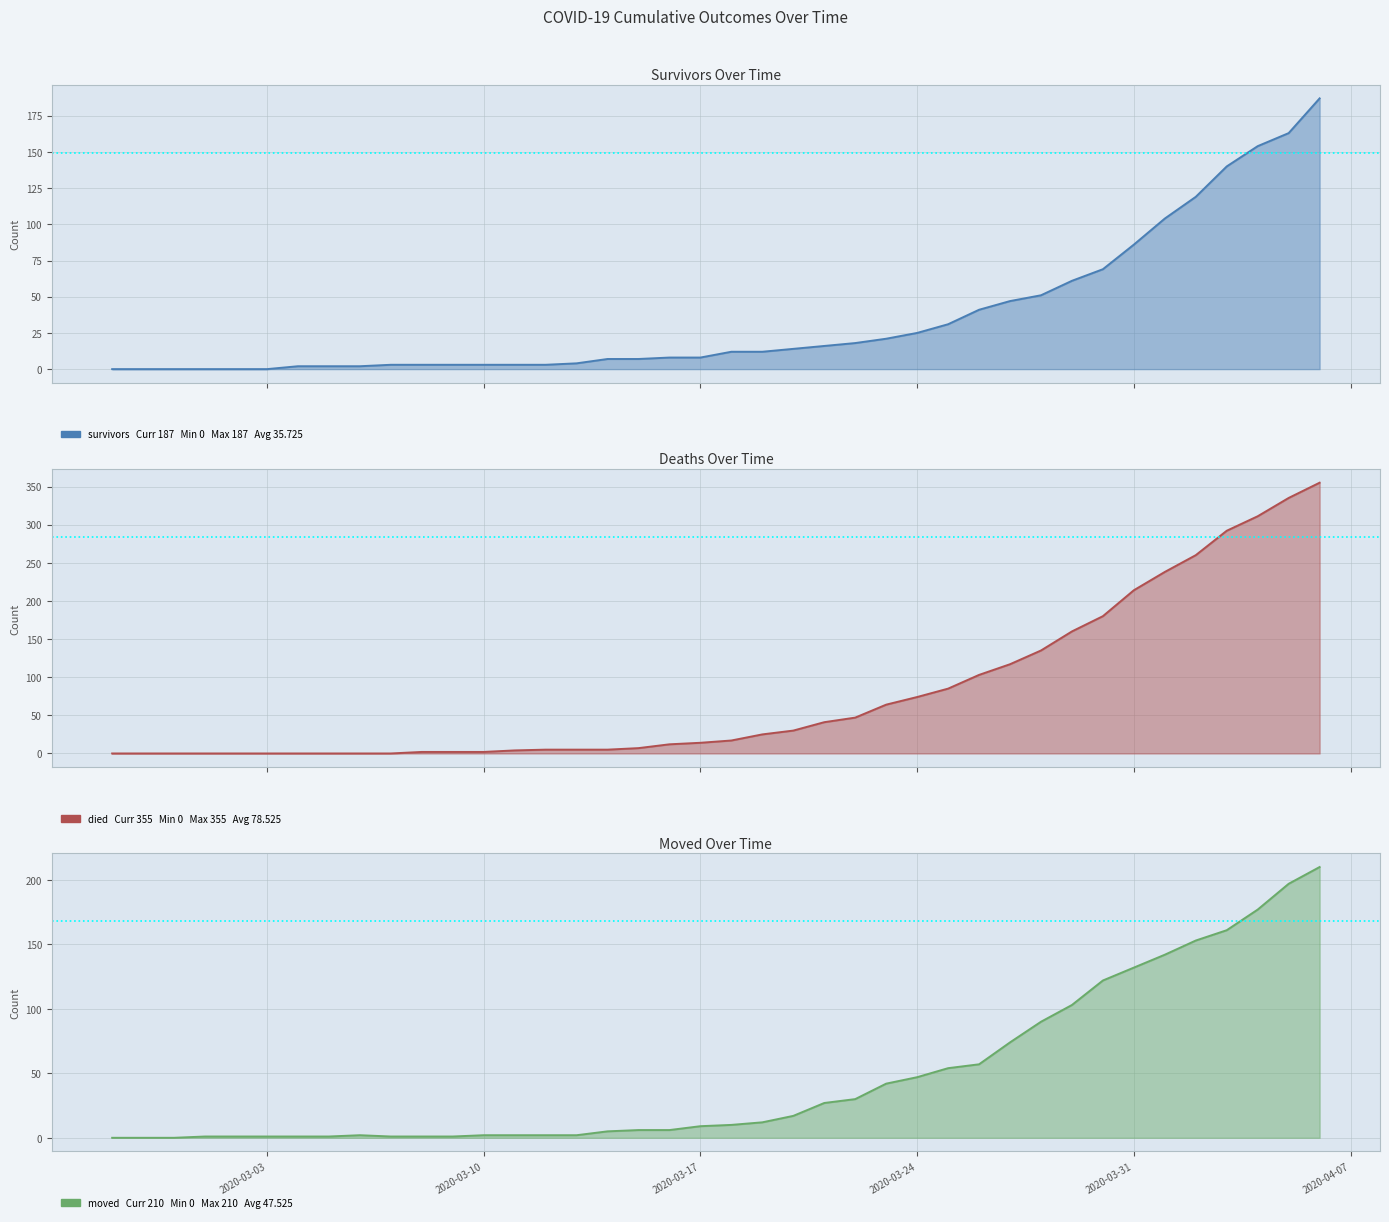

What is the value of the survivors line point at the 9th from the left?

2